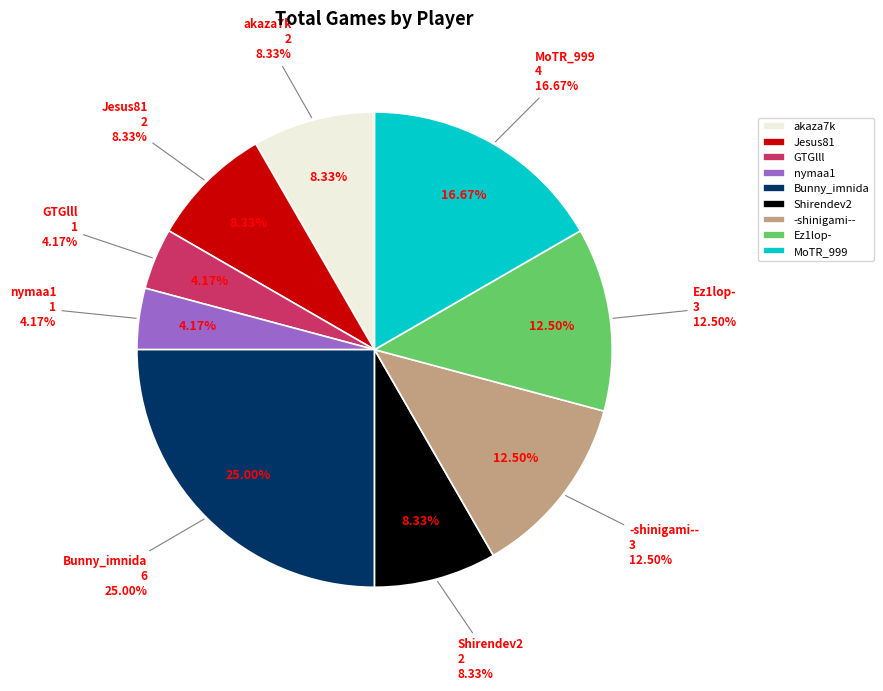

To the nearest percent, what is the difference between the -shinigami-- and Bunny_imnida slice percentages?

12%